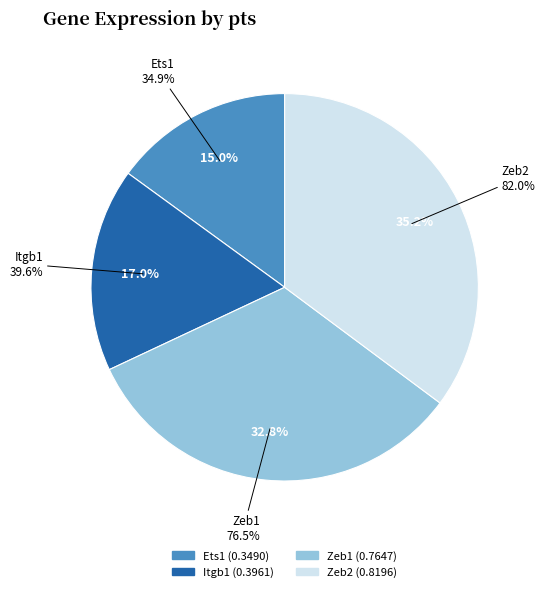

How many slices are in this pie chart?

4